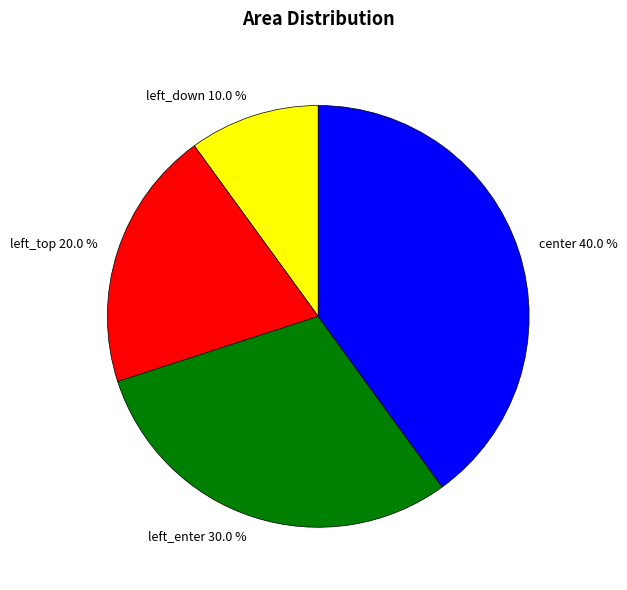

Is left_top the majority of the pie?

No